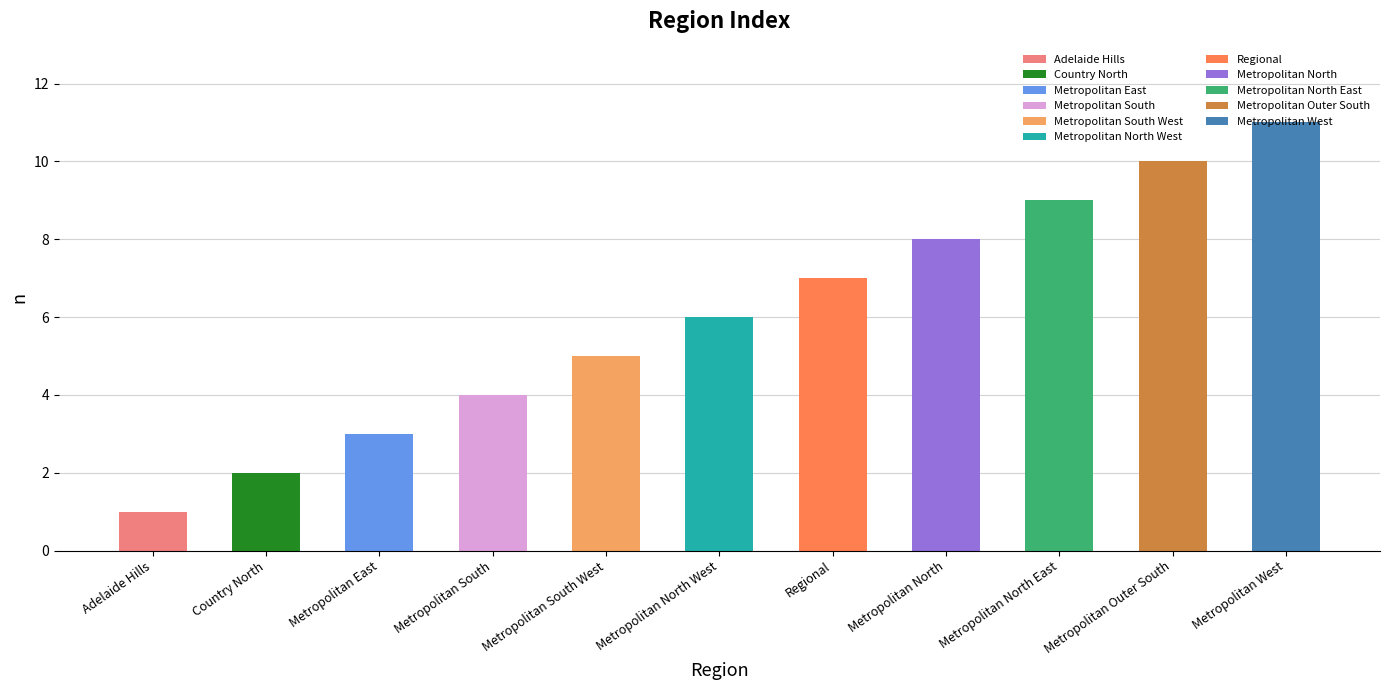

What is the value of the 6th bar from the left?

6